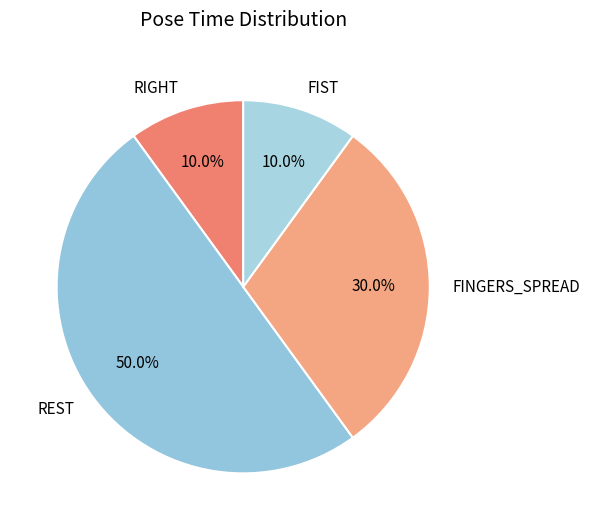

To the nearest percent, what portion does REST represent?

50%